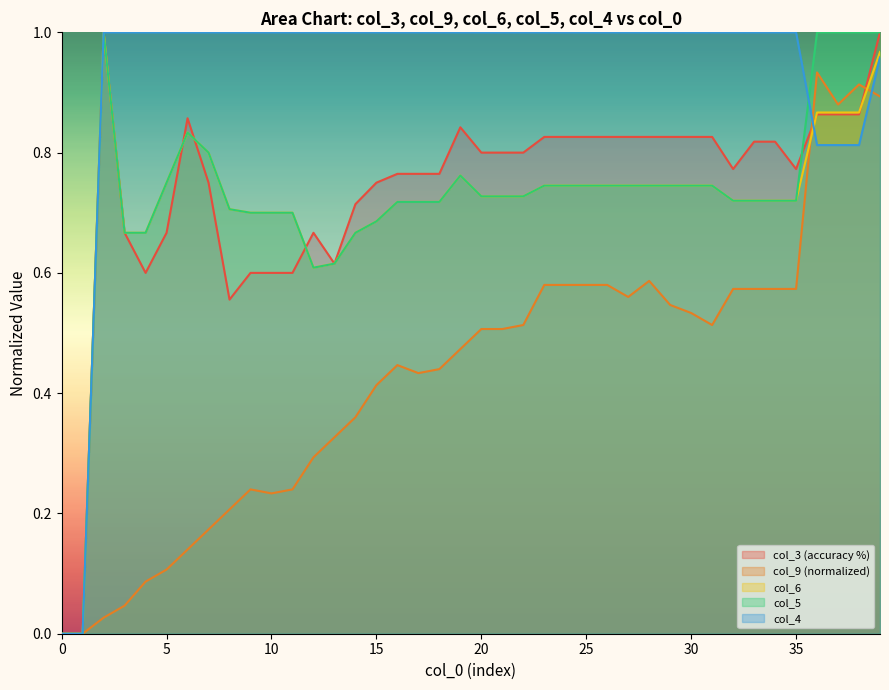

Which label corresponds to the largest value in the chart?

2